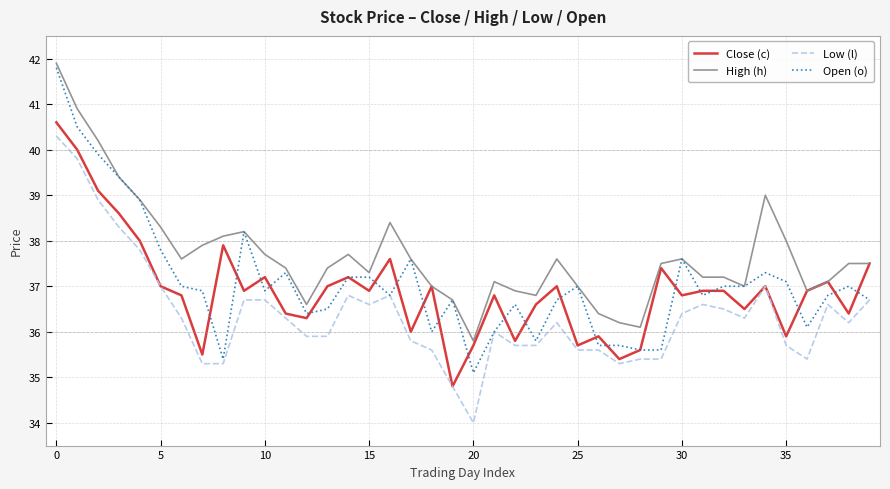

True or false: High (h) and Low (l) intersect in this chart.

False